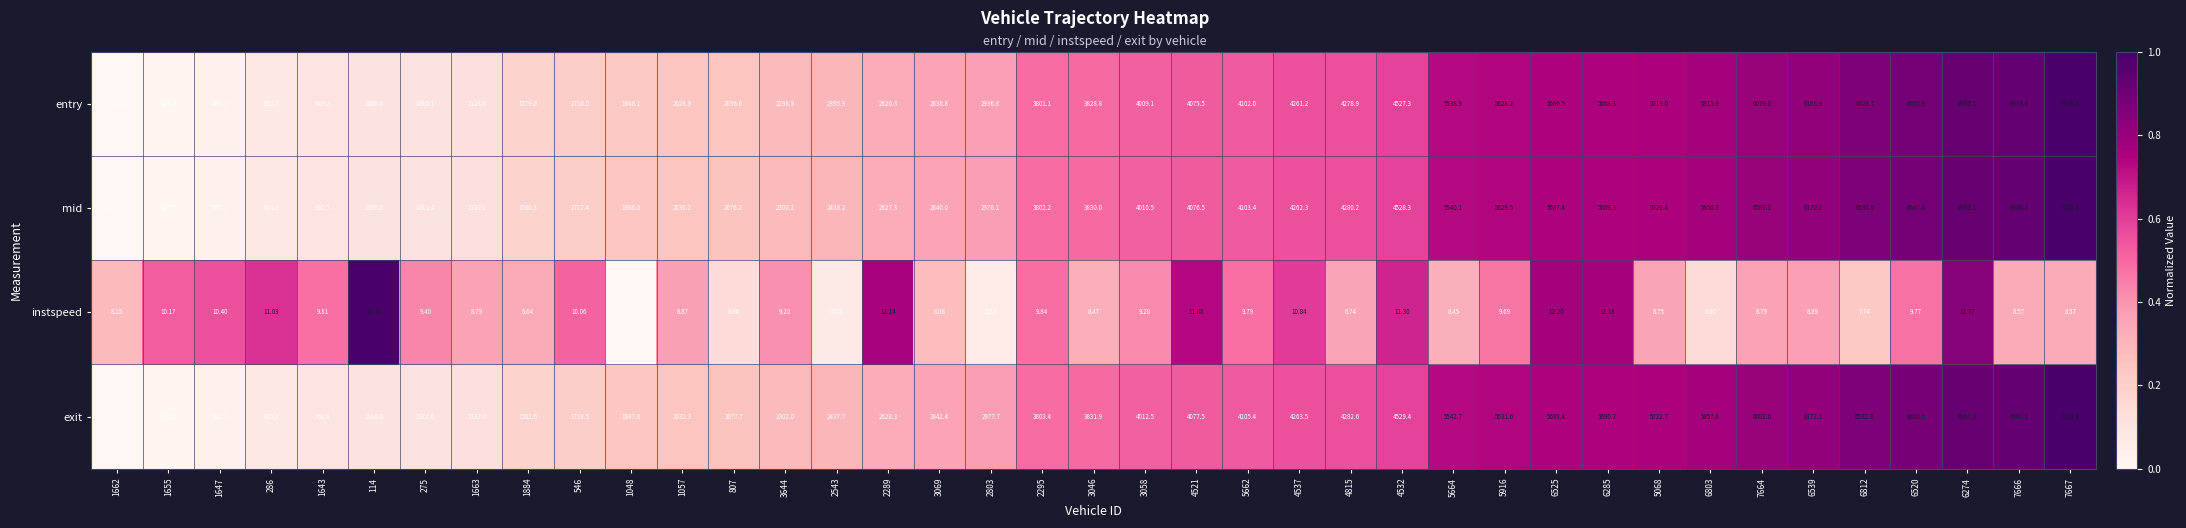

Which series changed the most between 1655 and 807?

mid